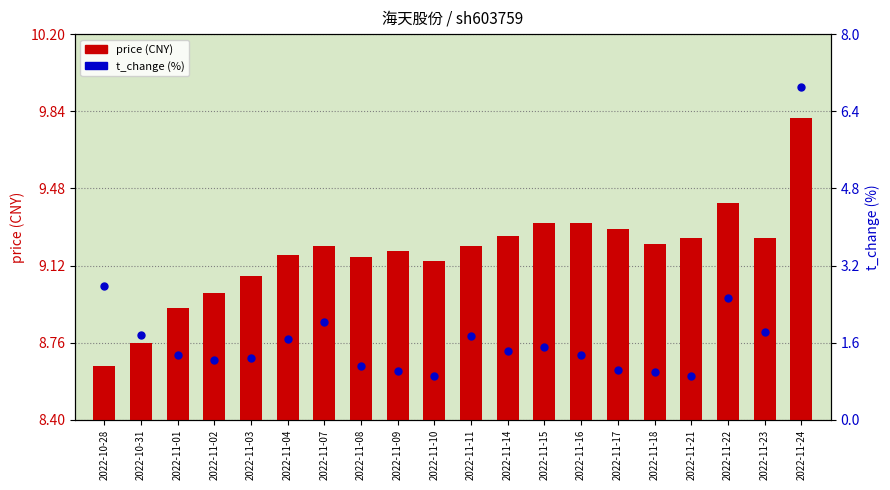

At how many categories does at least one series exceed 5?

20